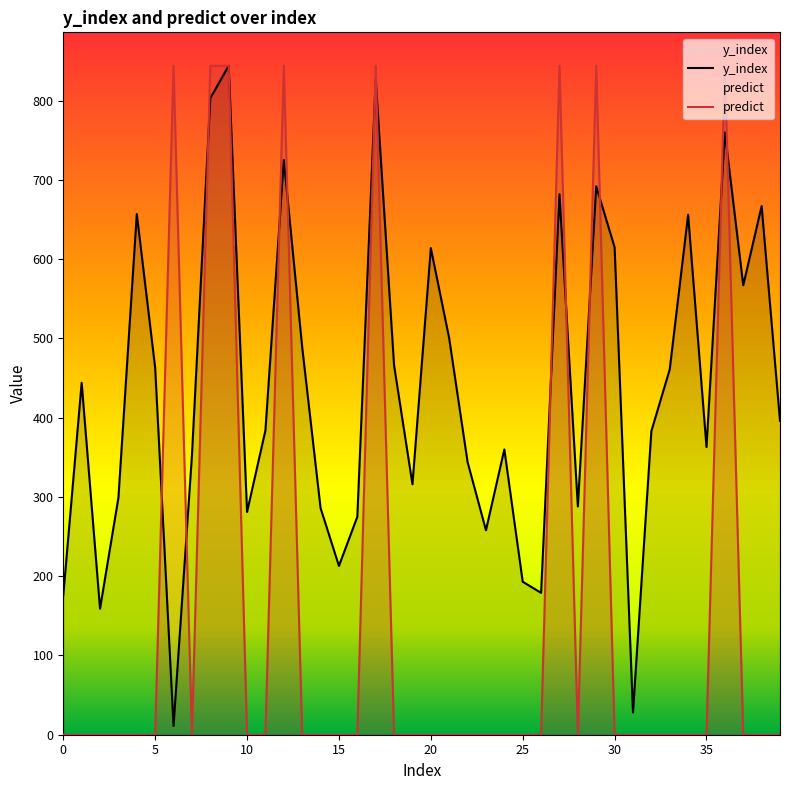

At which label is y_index closest to 427?

1